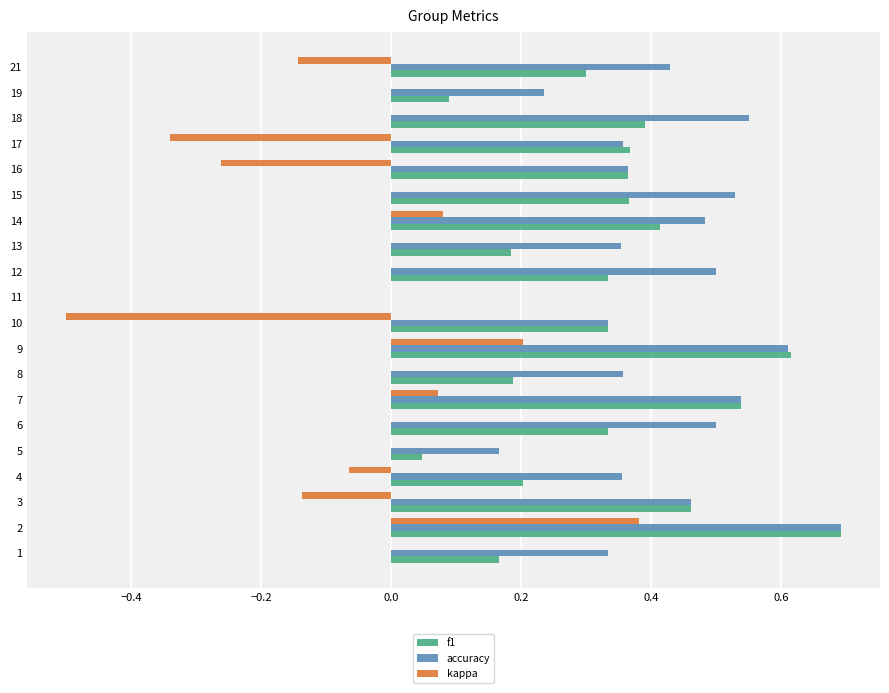

Which series has the widest spread of values?

kappa